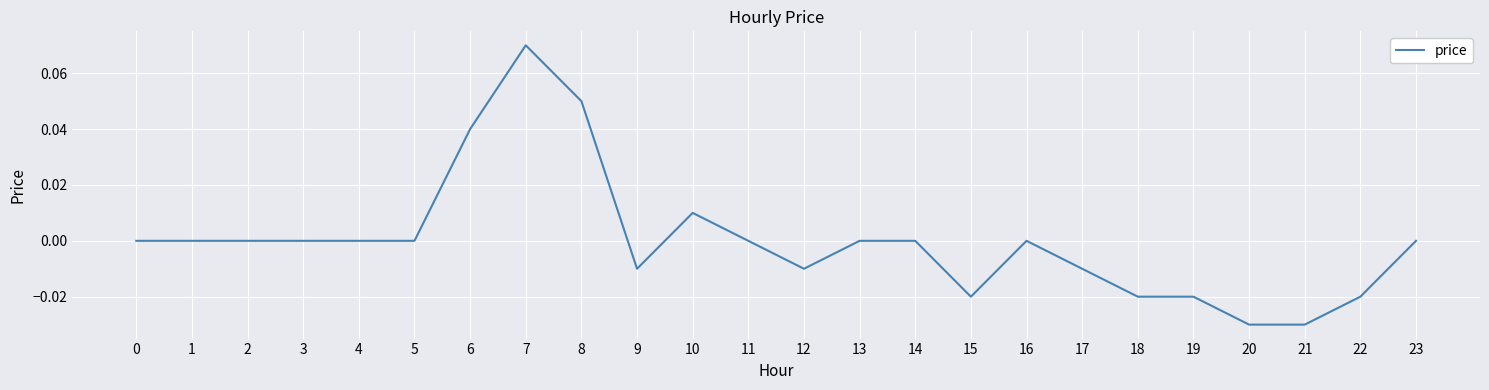

True or false: there are more than 1 points higher than both neighbors.

True